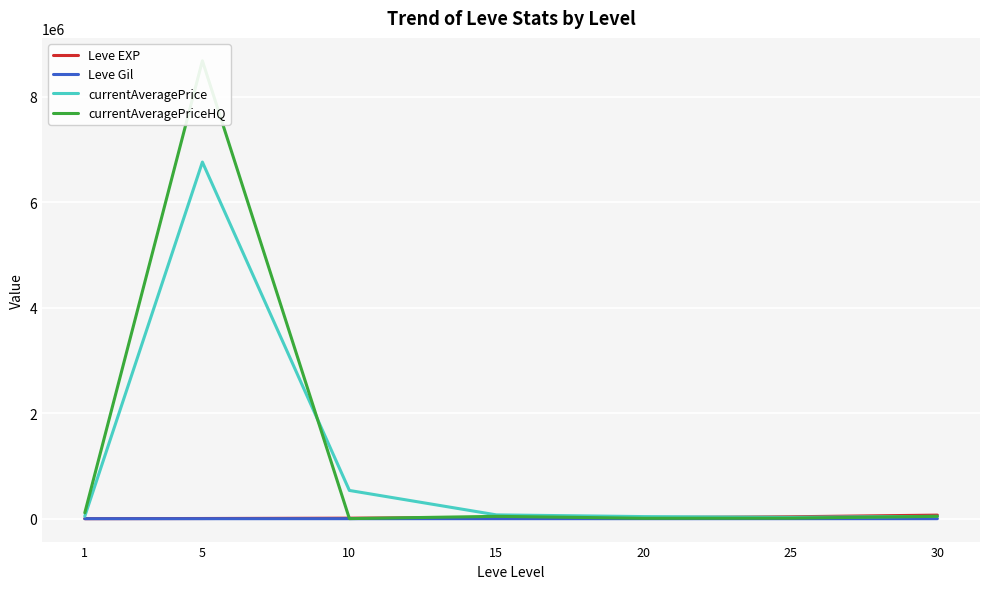

Reading right to left, transcribe all the data shown in this chart.

Leve EXP: 67730	36390	21600	24790	9990	3600	630
Leve Gil: 532	485	292	529	293	139	113
currentAveragePrice: 44666	25999	39999	72282	535551	6760000	45806
currentAveragePriceHQ: 44666	9999	8000	44444	1703	8680000	111214